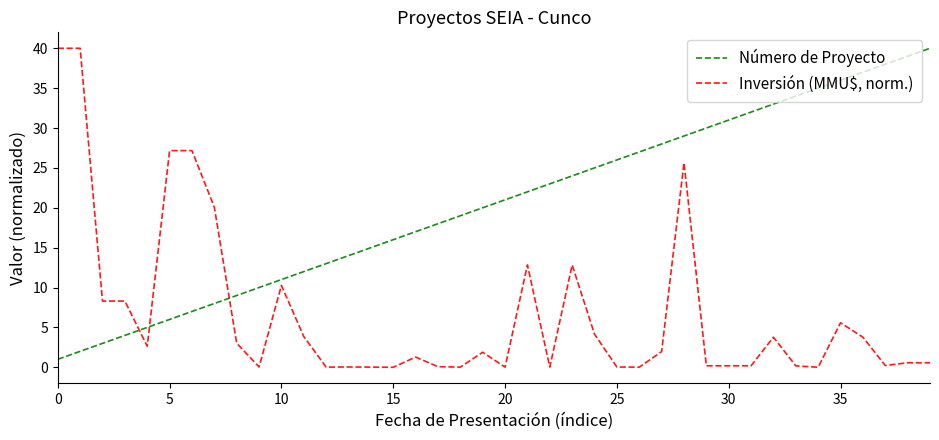

Count the number of categories in the chart.

40